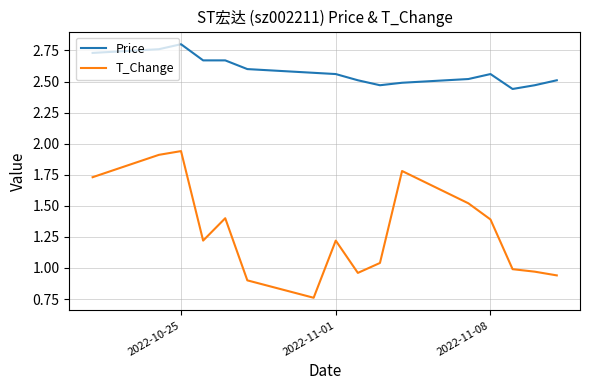

True or false: T_Change and Price cross at least once.

False